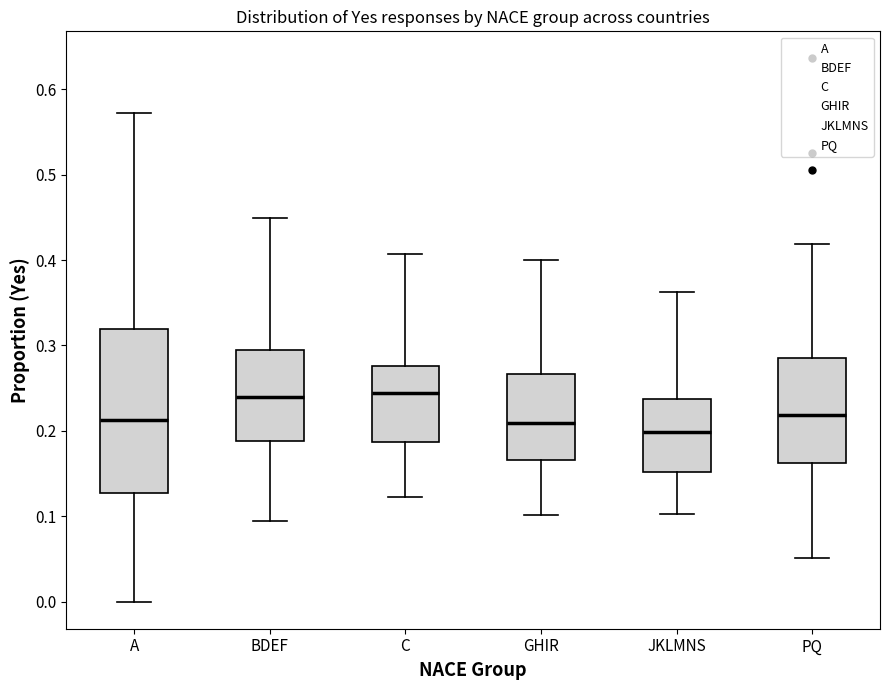

Where is the upper edge of the box for JKLMNS on the y-axis? The values are not printed on the chart, so give them approximately, as read against the axis.

0.24